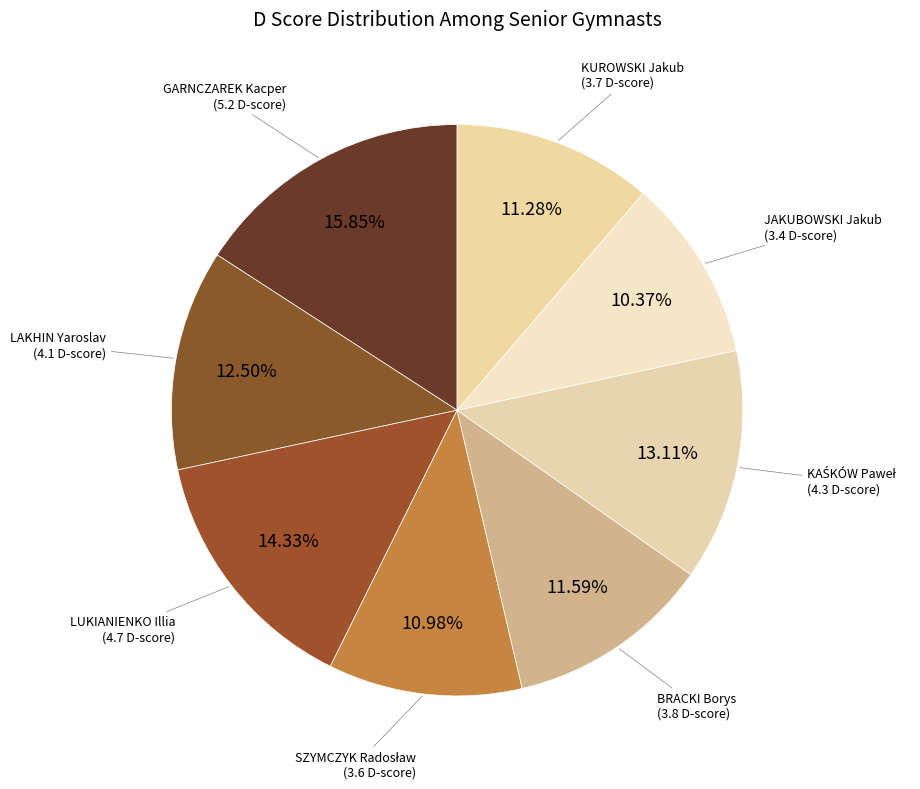

Count the number of slices in the pie.

8